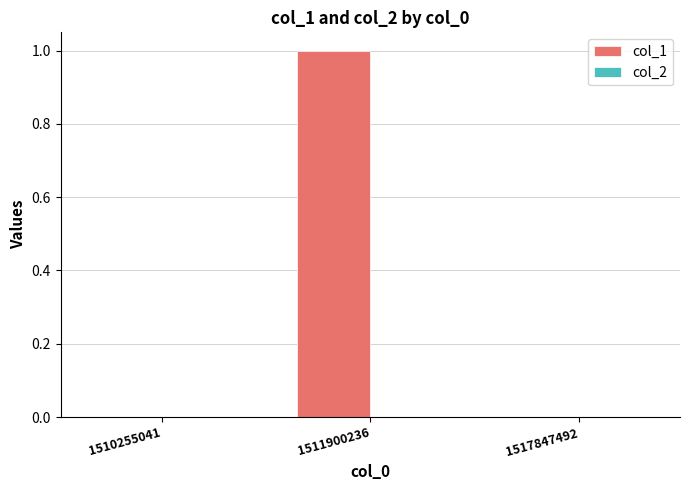

The value at 1511900236 is 2. True or false?

False